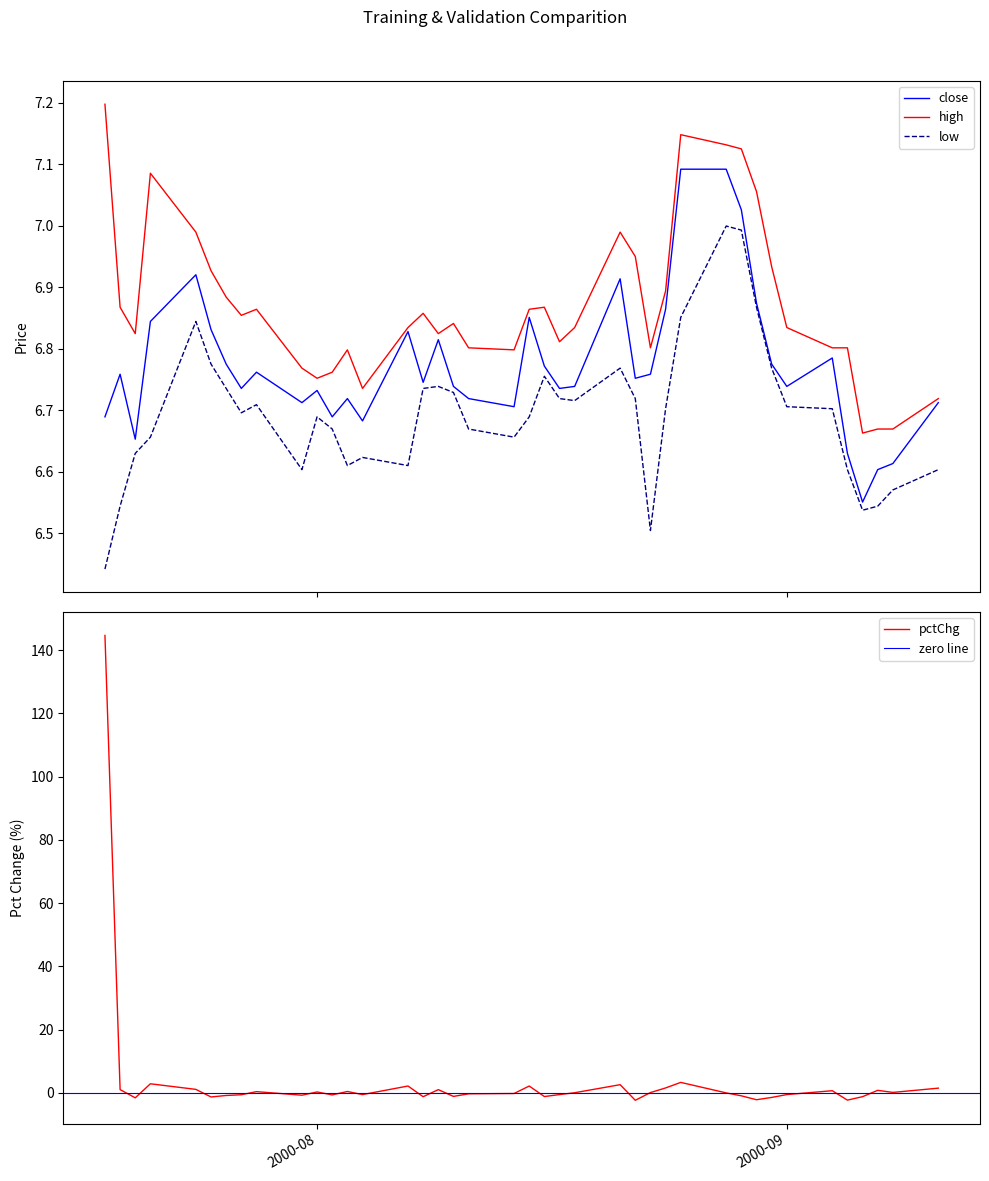

Which series has the largest total across all categories?

high